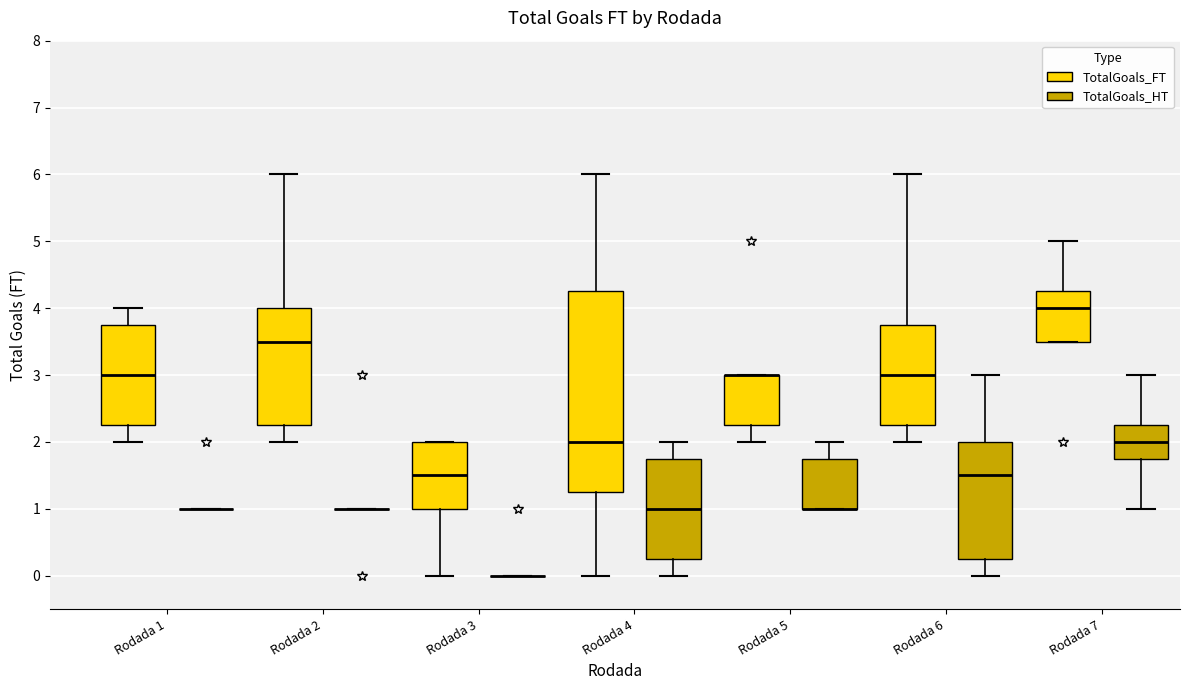

Which box is the tallest, from its lower edge to its upper edge?

Rodada 4 (TotalGoals_FT)